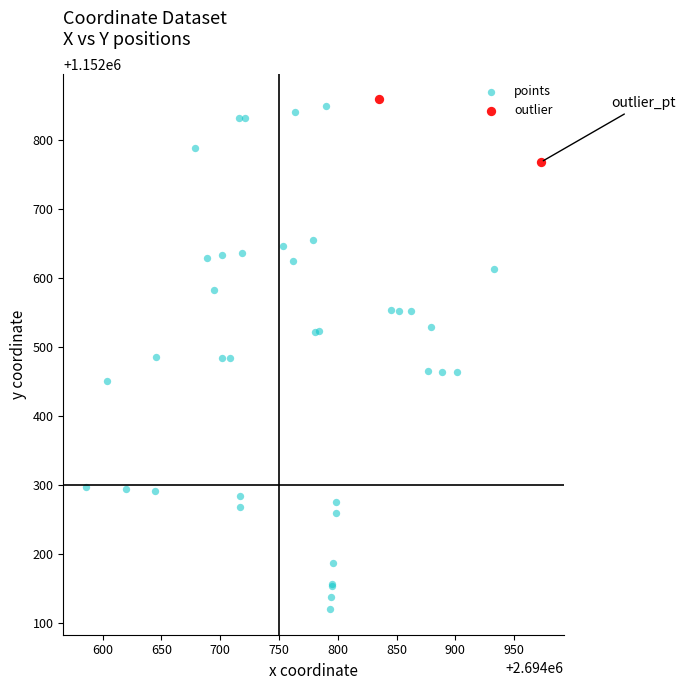

What are all the series names shown in the legend?

points, outlier